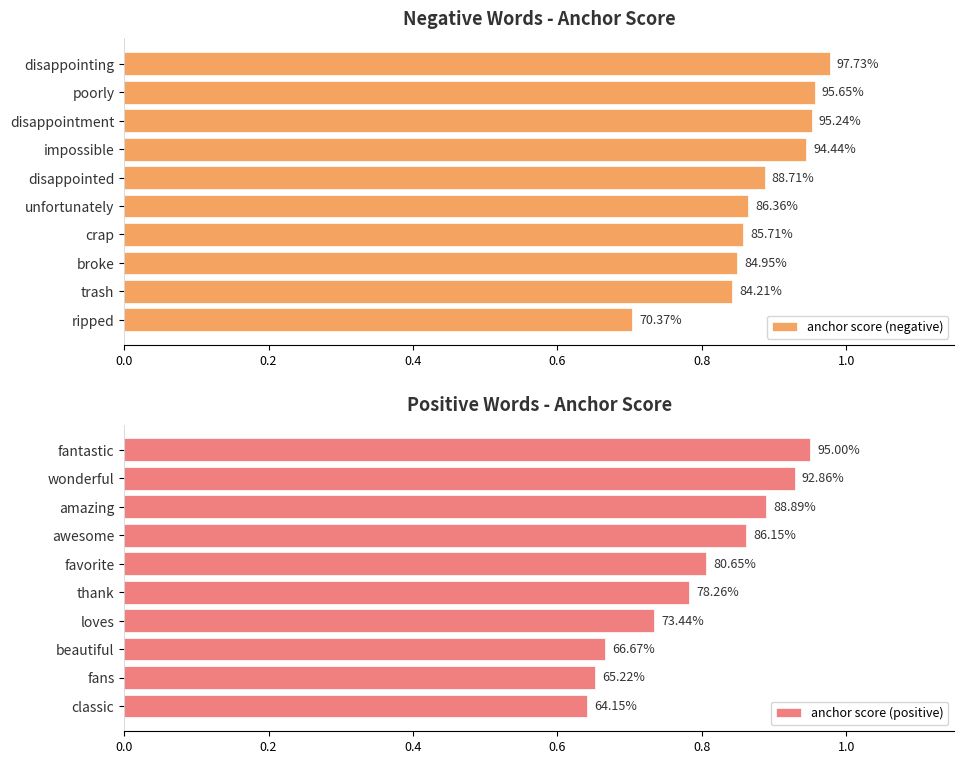

Which series changed the most between 7 and 9?

anchor score (negative)